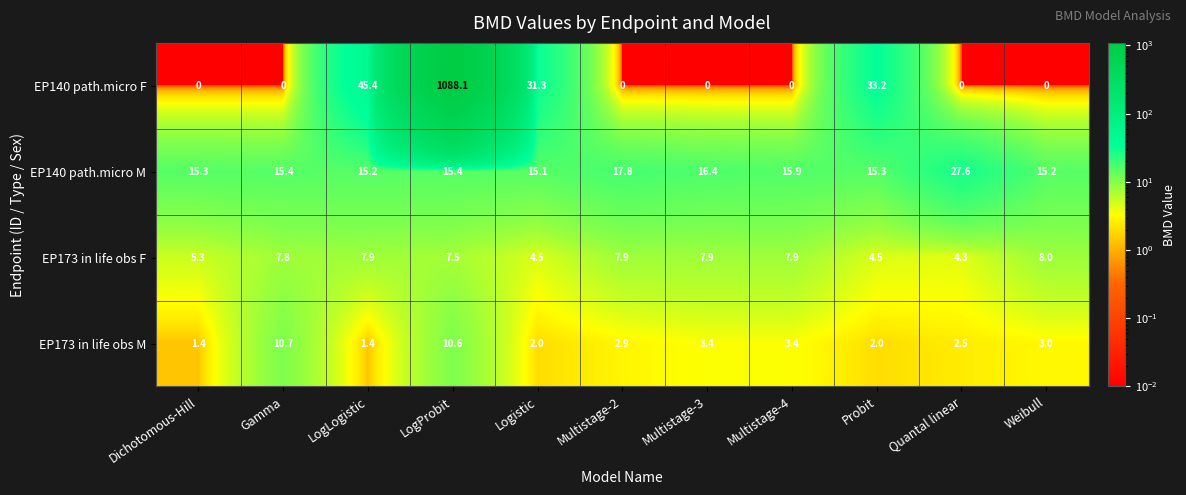

What is the maximum value for EP140 path.micro F?

1088.1